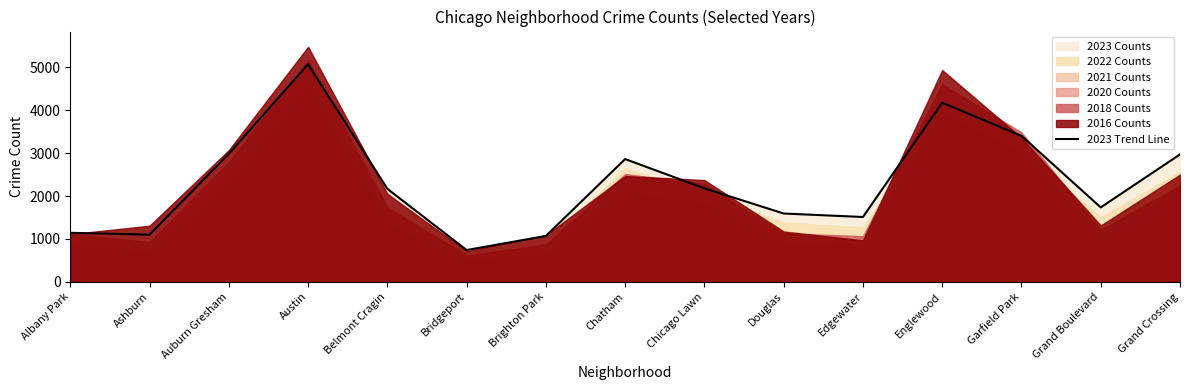

At which category does the data reach its first local valley?

Ashburn